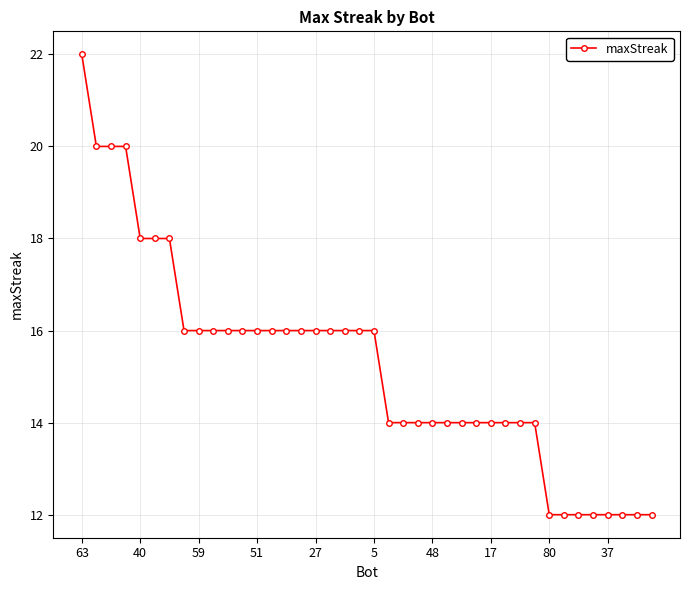

What is the greatest value displayed?

22